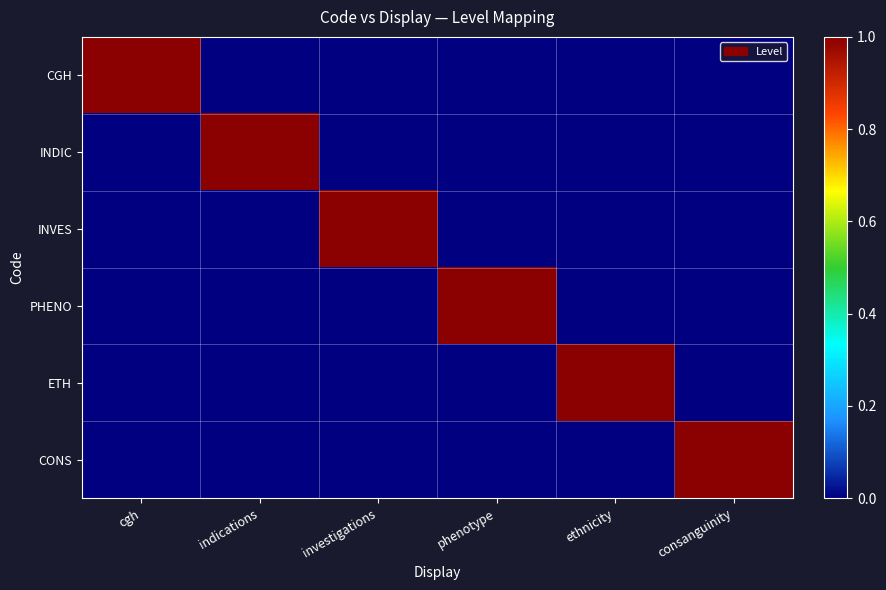

At which category does the chart reach its minimum across all series?

indications